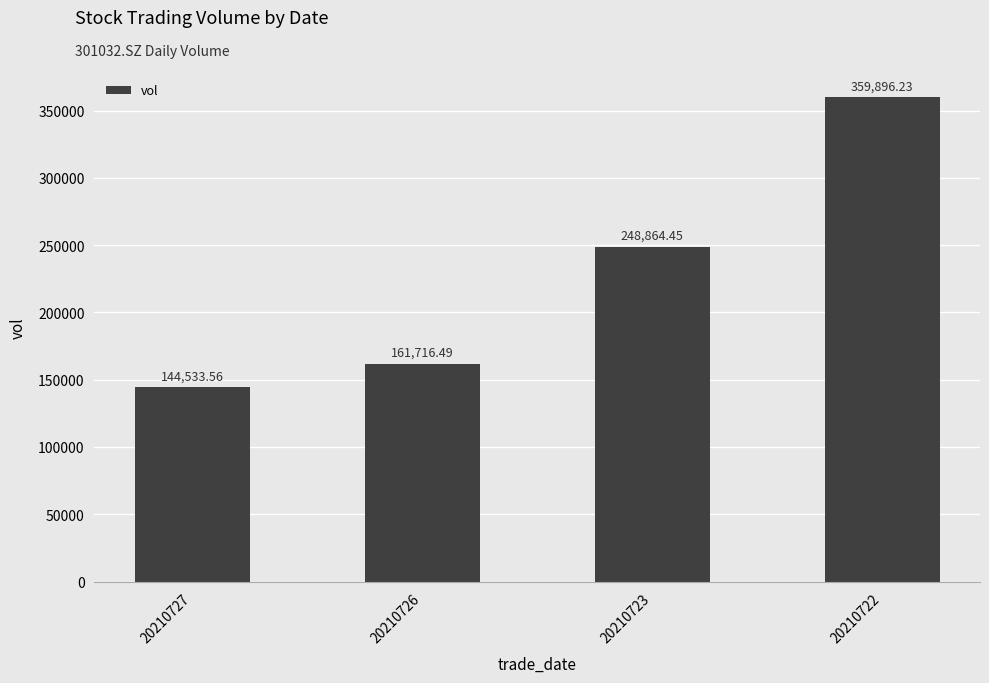

What is the value of the 1st bar from the left?

144533.6